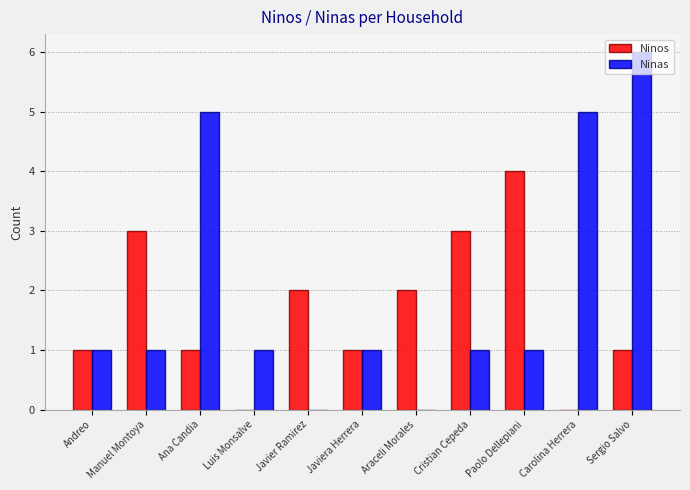

What is the highest value of the Ninos series?

4